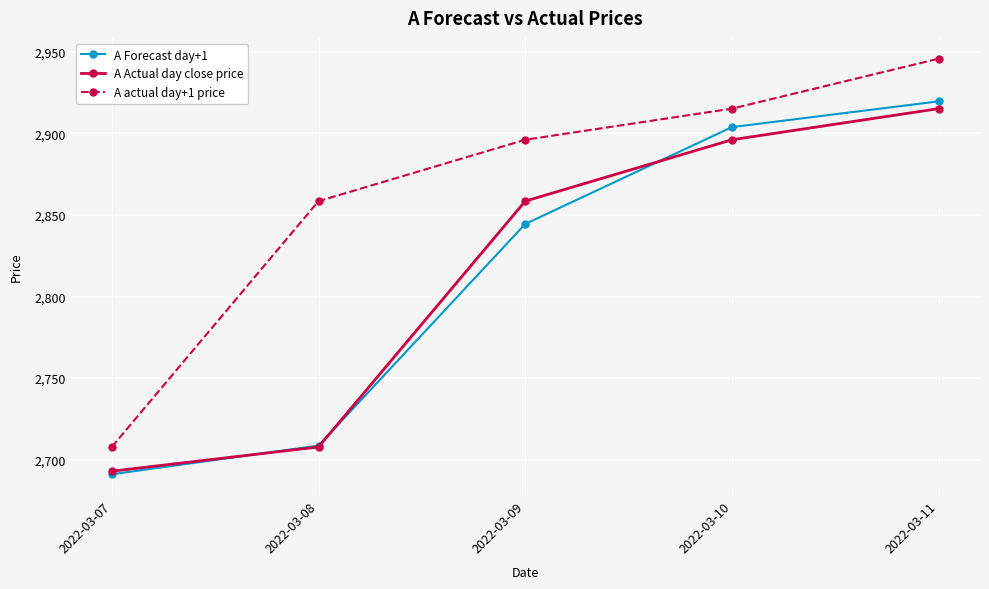

What are all the series names shown in the legend?

A Forecast day+1, A Actual day close price, A actual day+1 price